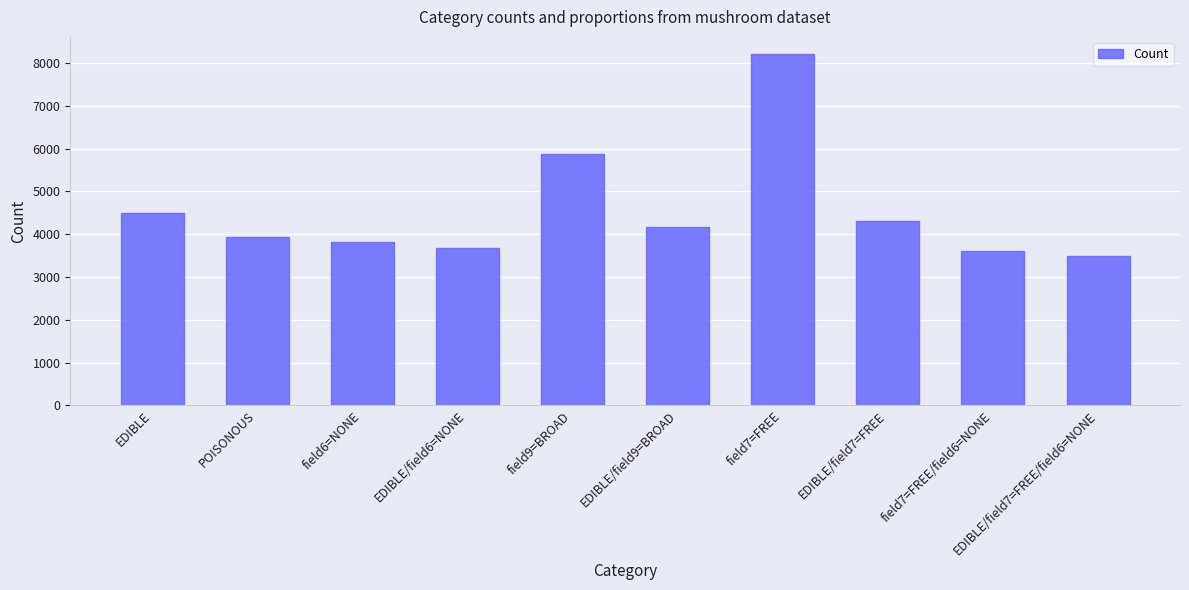

What position from the left is EDIBLE/field6=NONE?

4